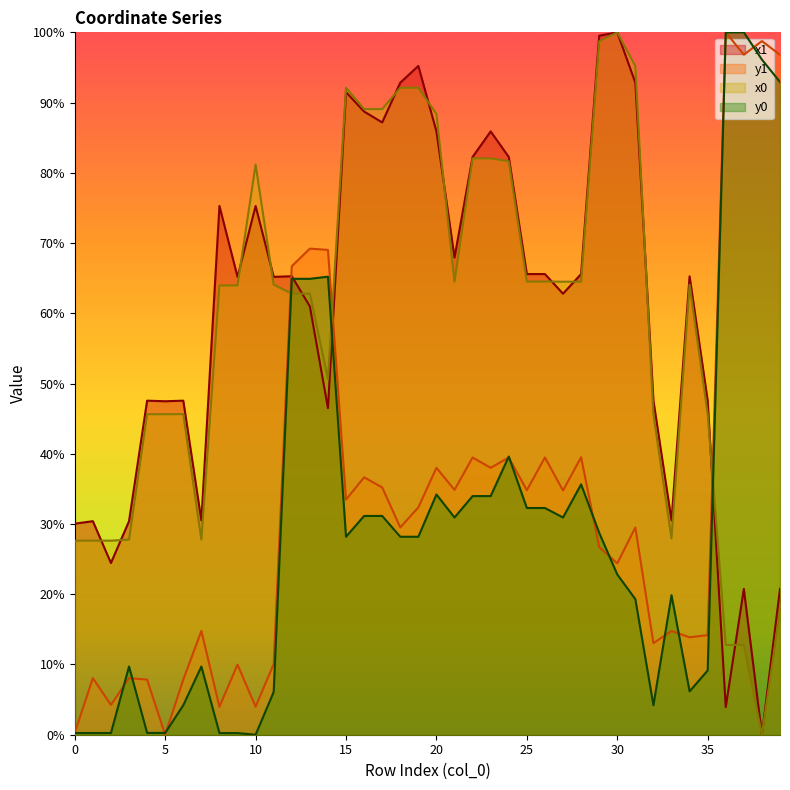

How many values in the x1 series exceed 65?

22